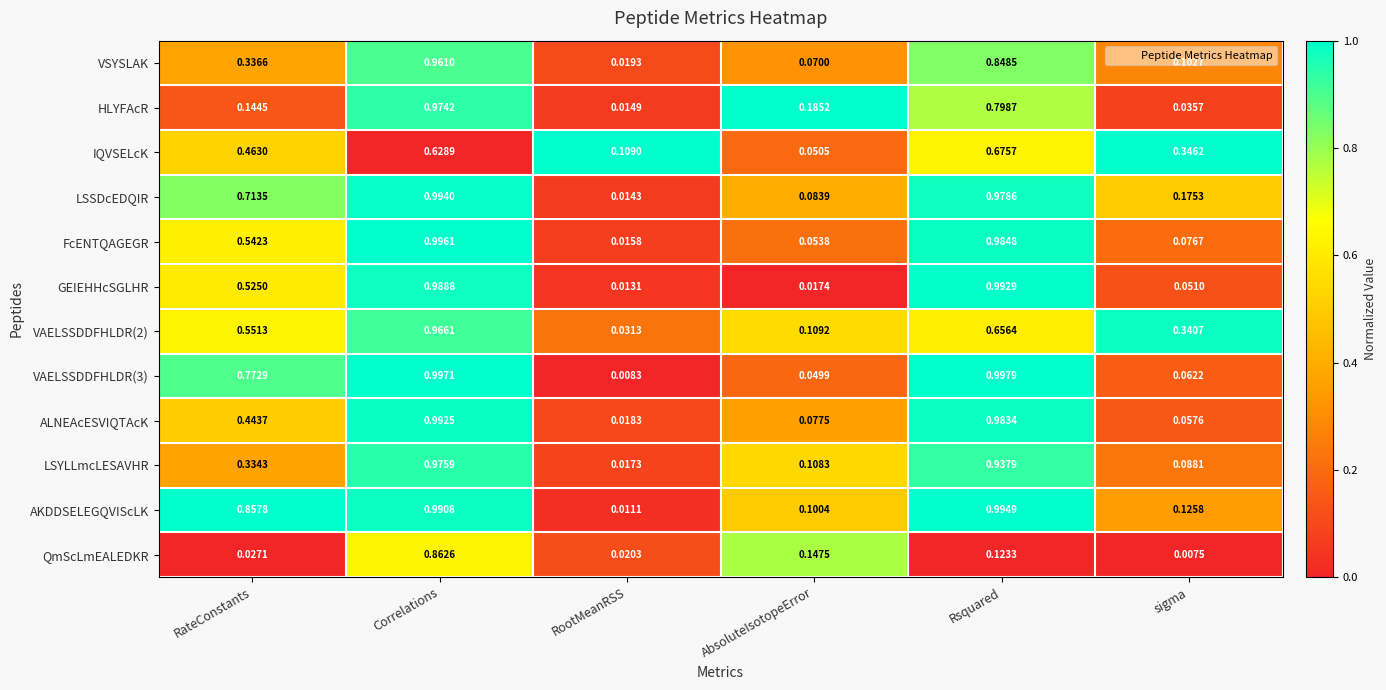

At which label does IQVSELcK reach its peak?

Rsquared